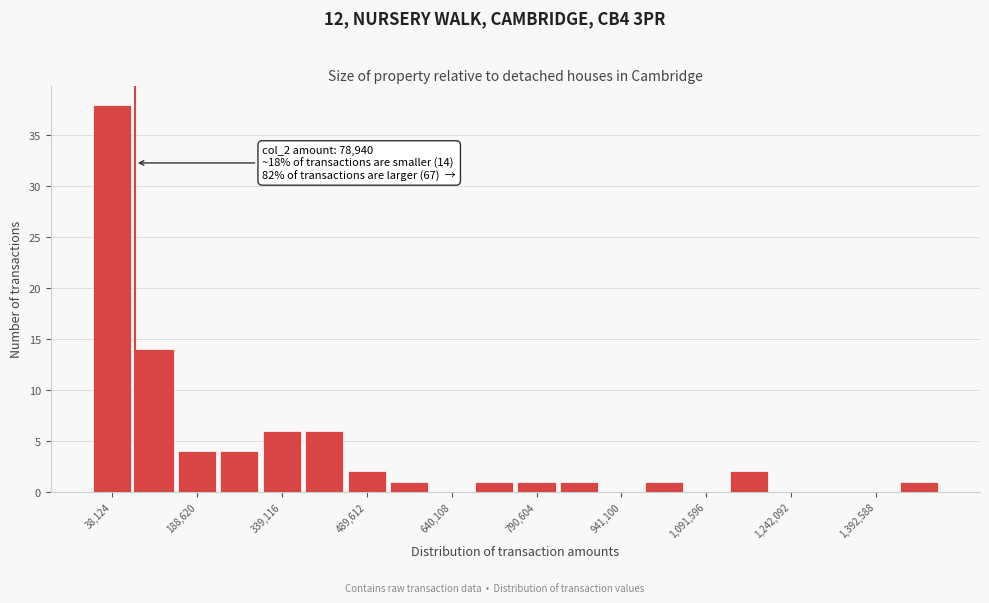

Around what value on the x-axis is the tallest bar? Give the approximate position of its centre, as read against the axis.

40000